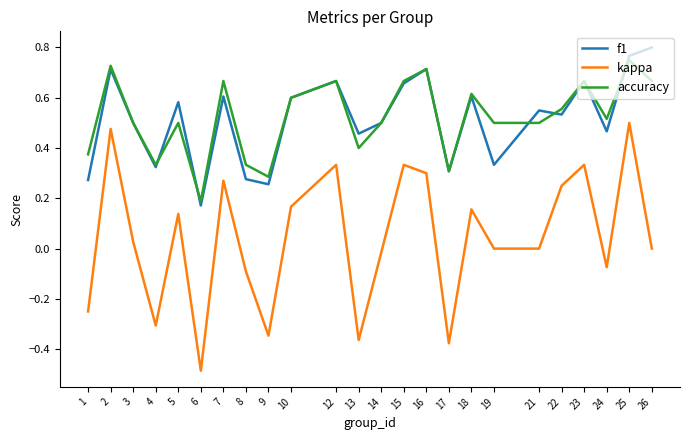

Is it true that accuracy equals 0.1 at 4?

False